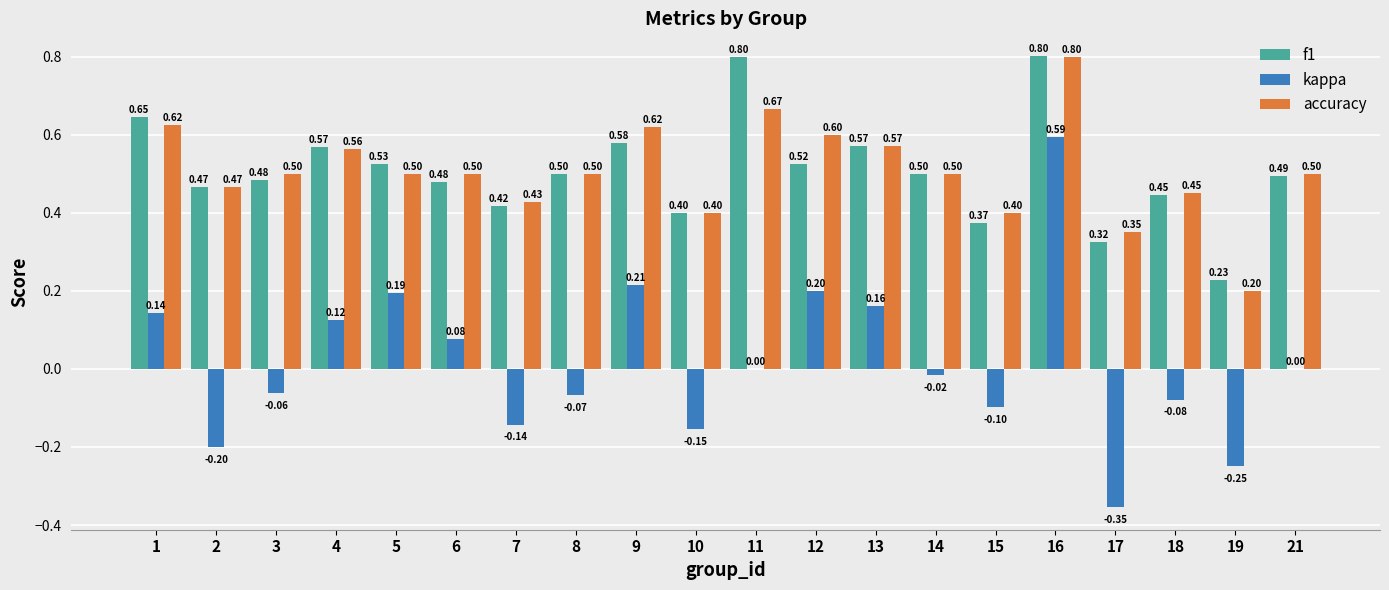

What is the sum of the f1 values at 19 and 16?

1.0